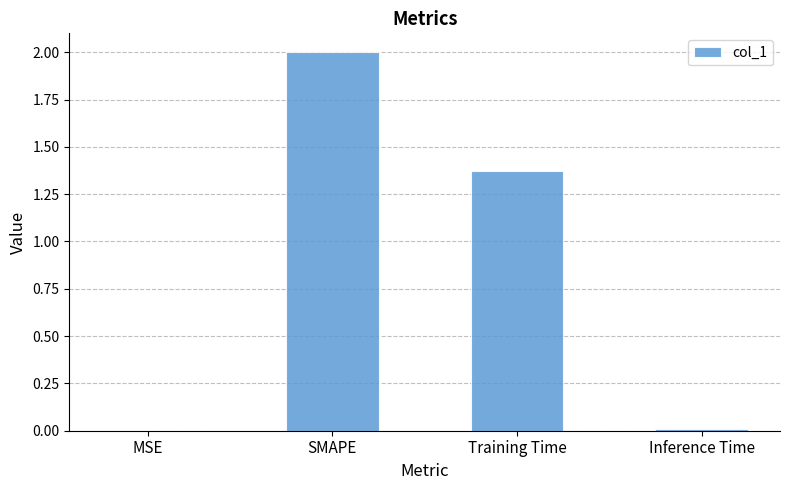

Where does the data first go above 1?

SMAPE